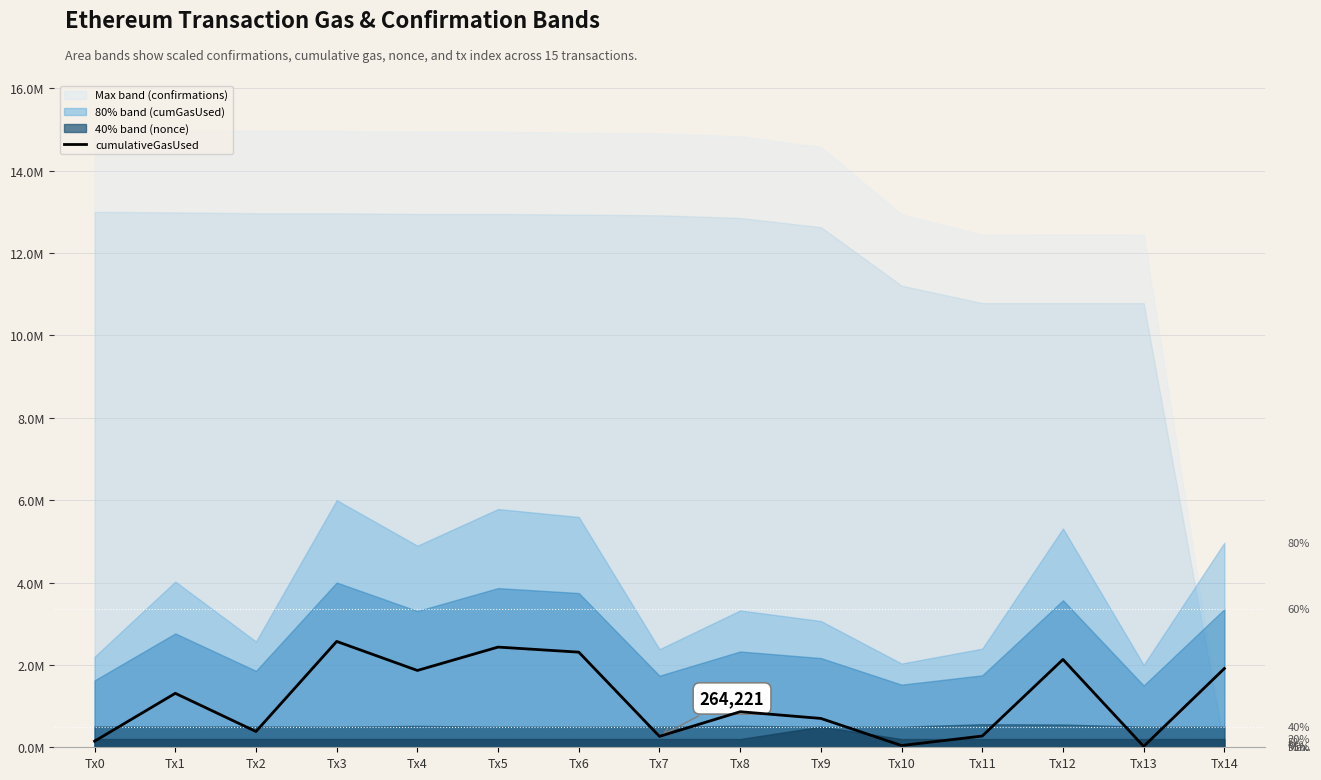

How many interior local peaks (higher than both neighbors) does the data have?

5